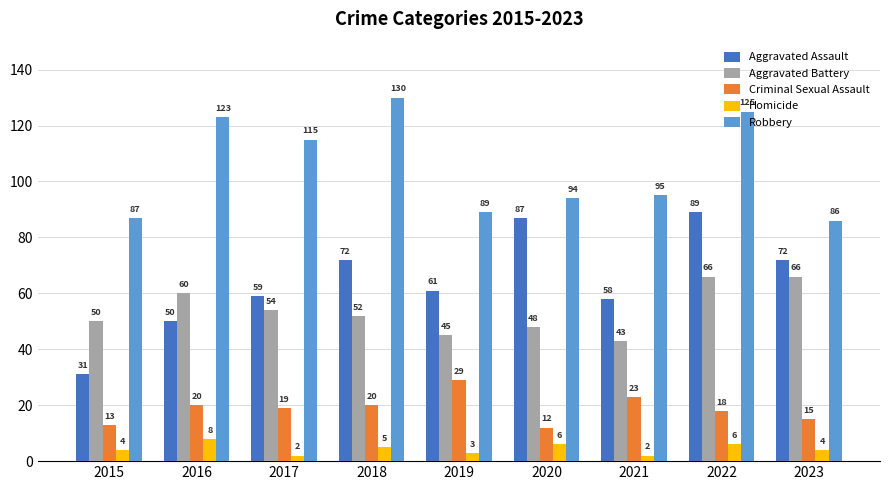

What is the average value of the Homicide series?

4